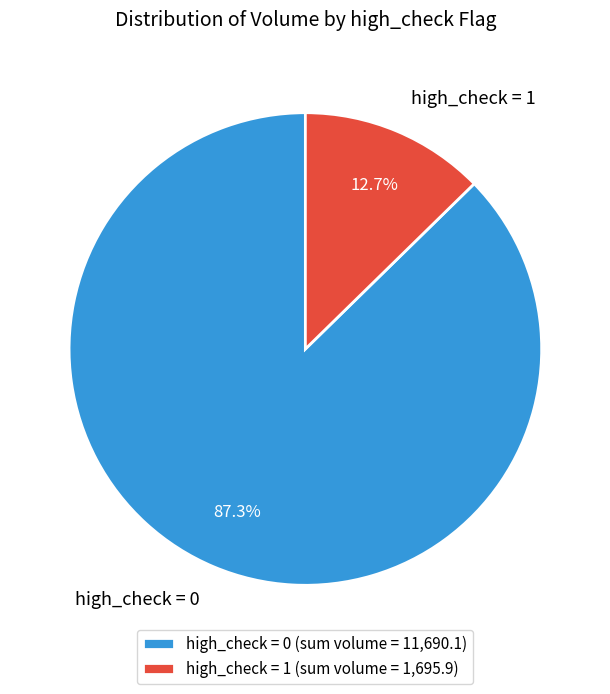

Approximately how many times larger is the value at high_check = 0 compared to high_check = 1?

6.9